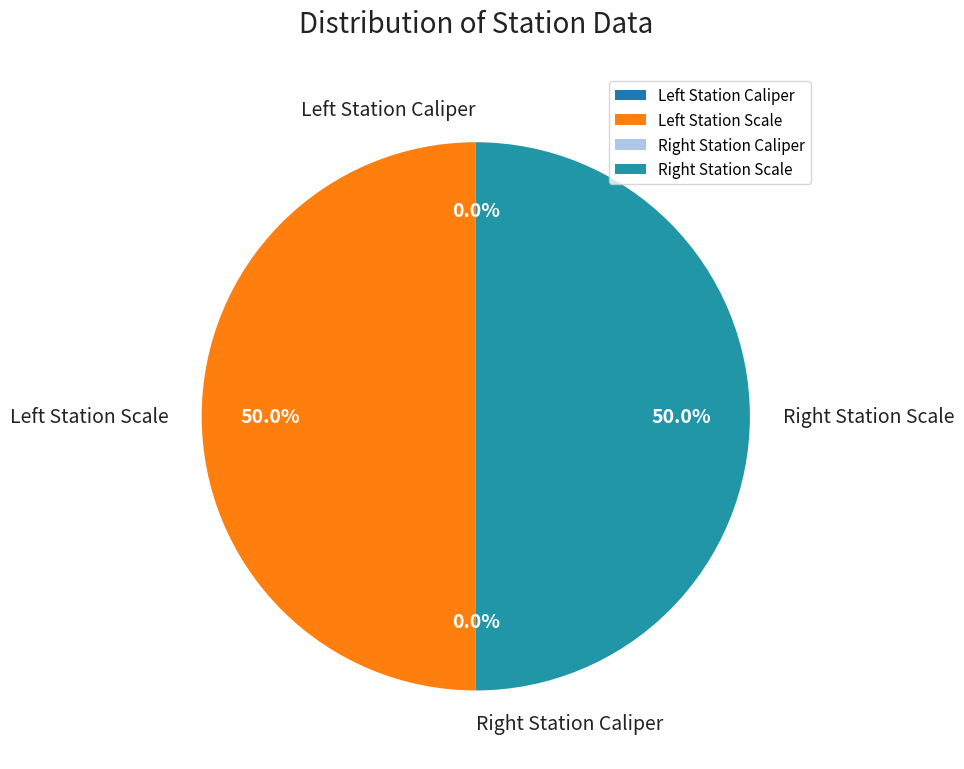

How many slices are in this pie chart?

4